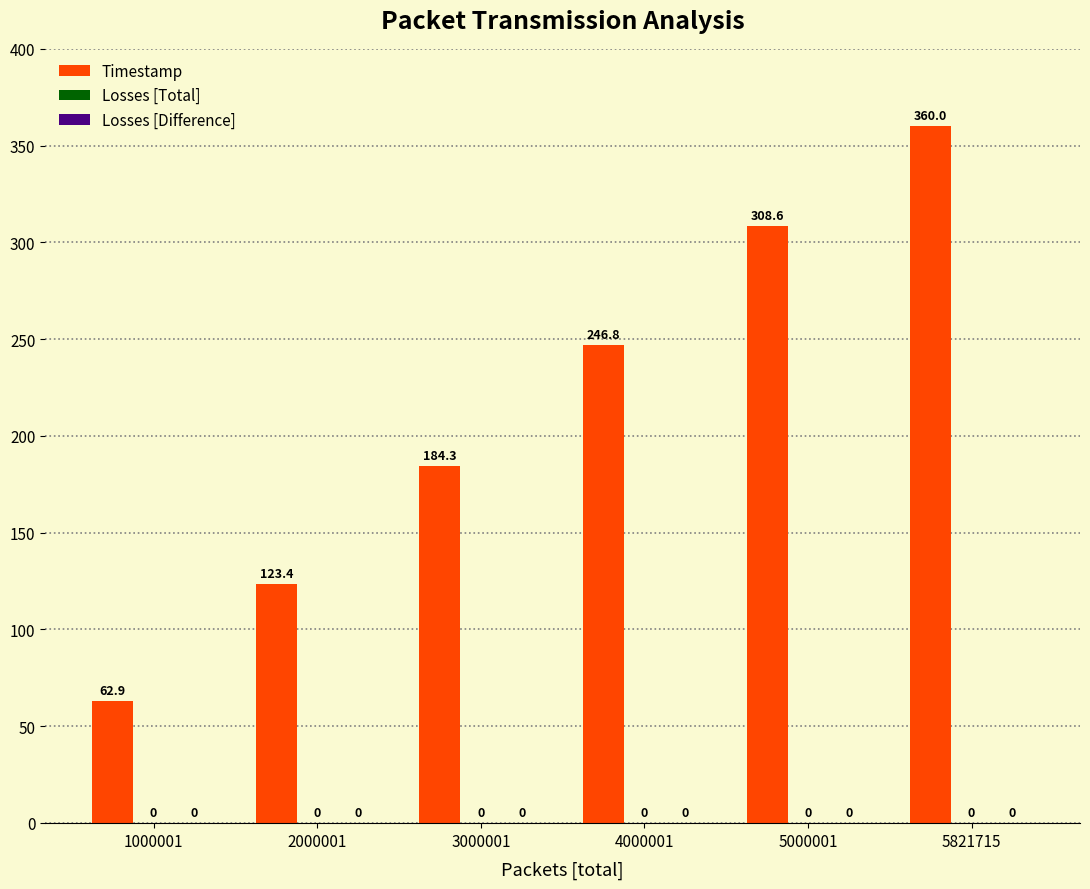

Does the chart contain any negative values?

No